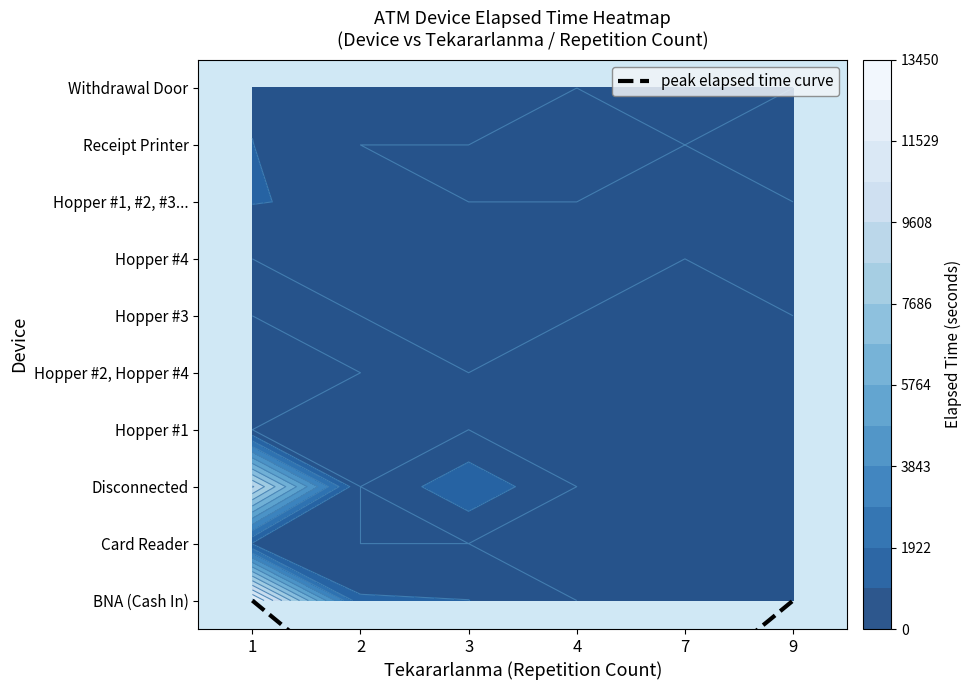

At how many categories does at least one series exceed 4312?

1